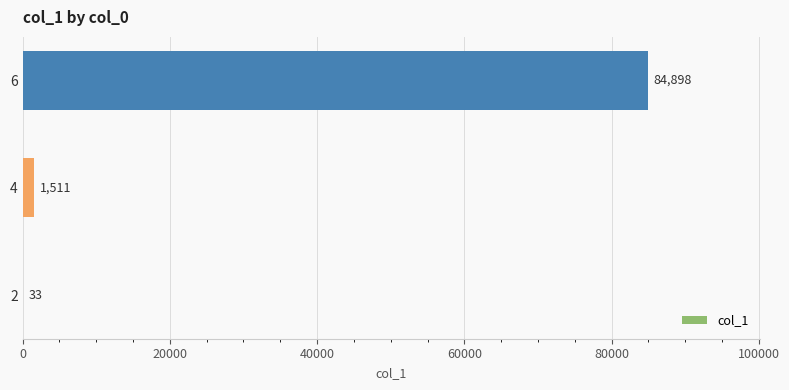

What is the sum of all values?

86442